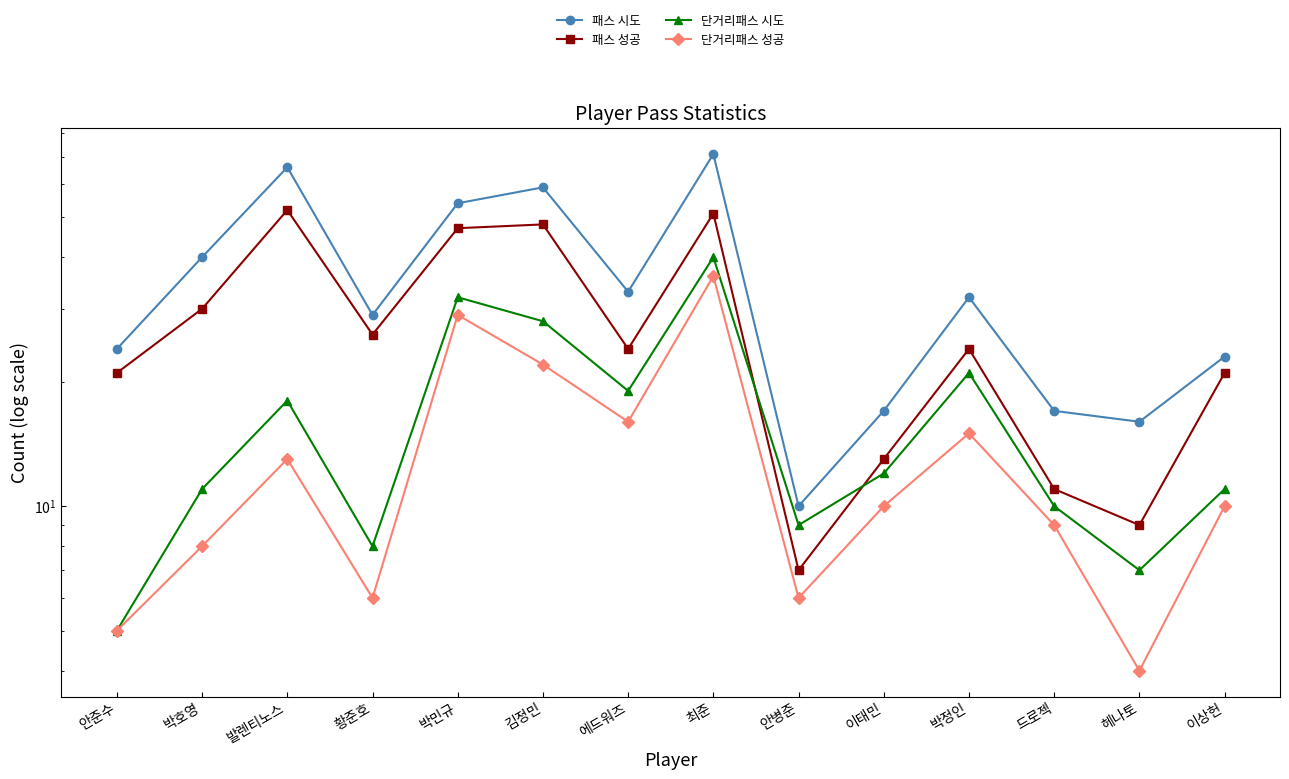

At which label is 패스 시도 closest to 40?

박호영